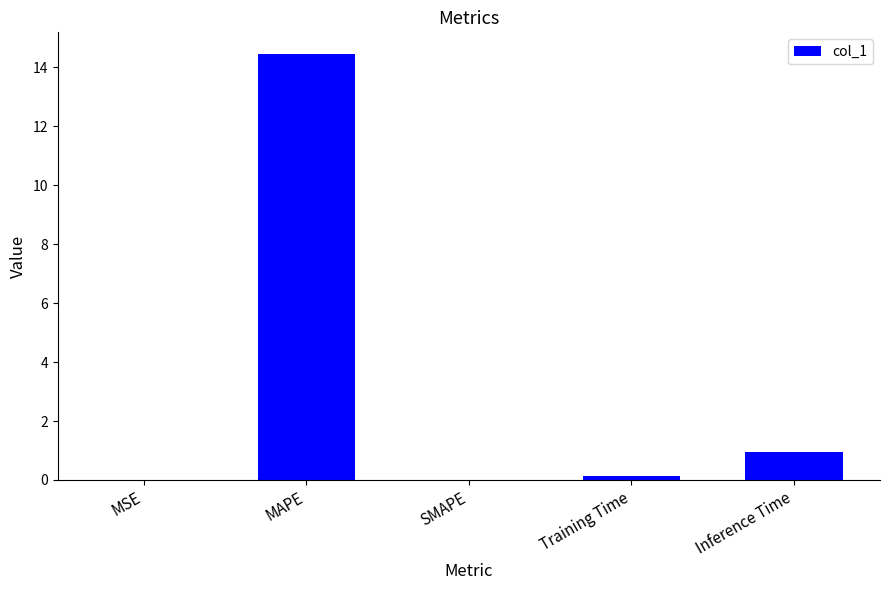

What is the average value?

3.1